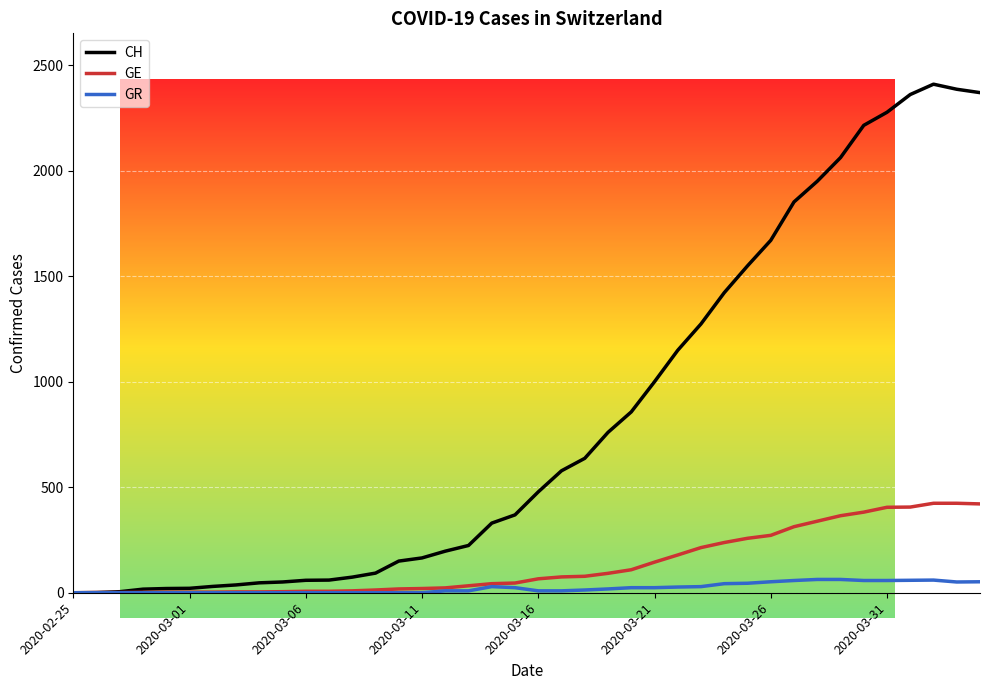

What is the greatest value displayed?

2410